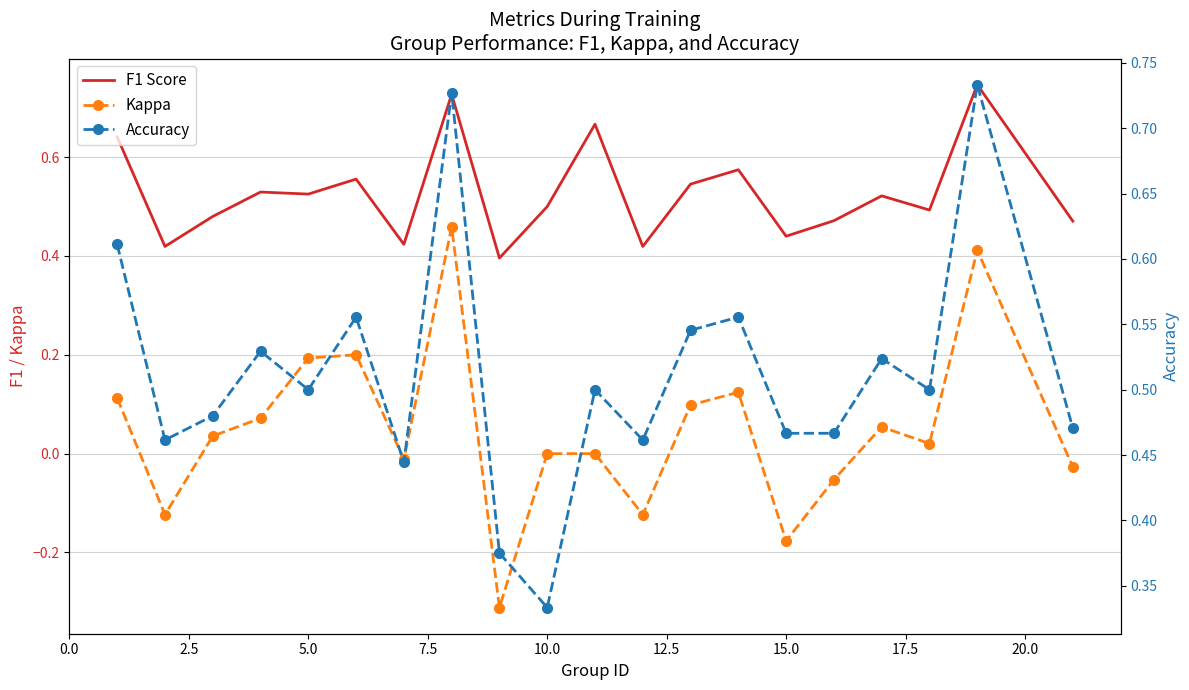

What is the difference between the maximum and minimum values in the Kappa series?

0.8